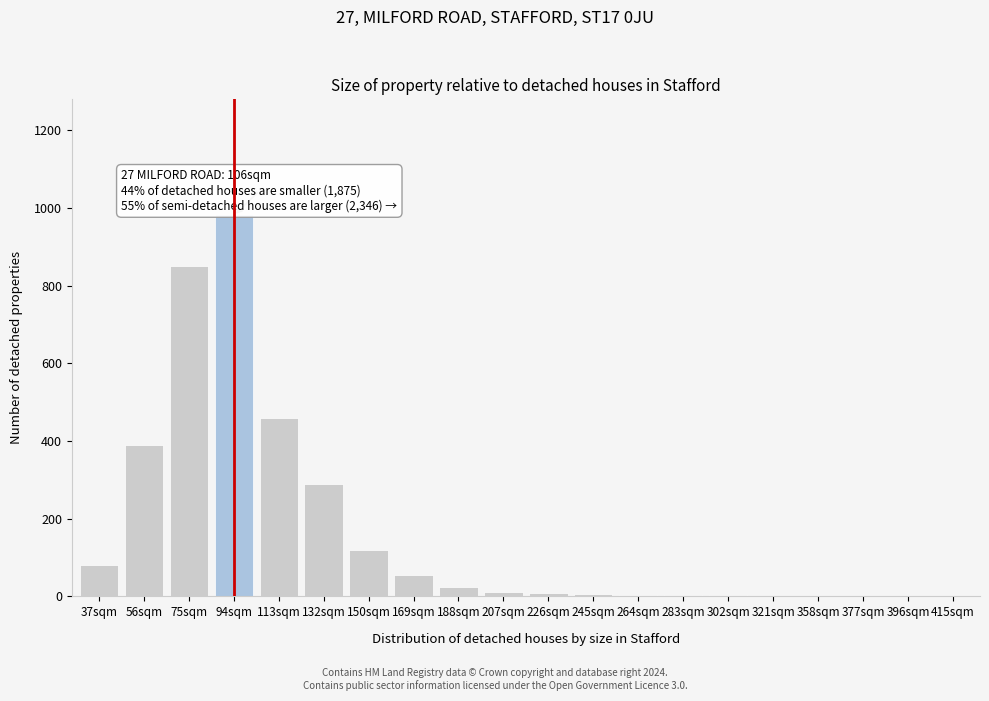

What is the greatest value displayed?

985